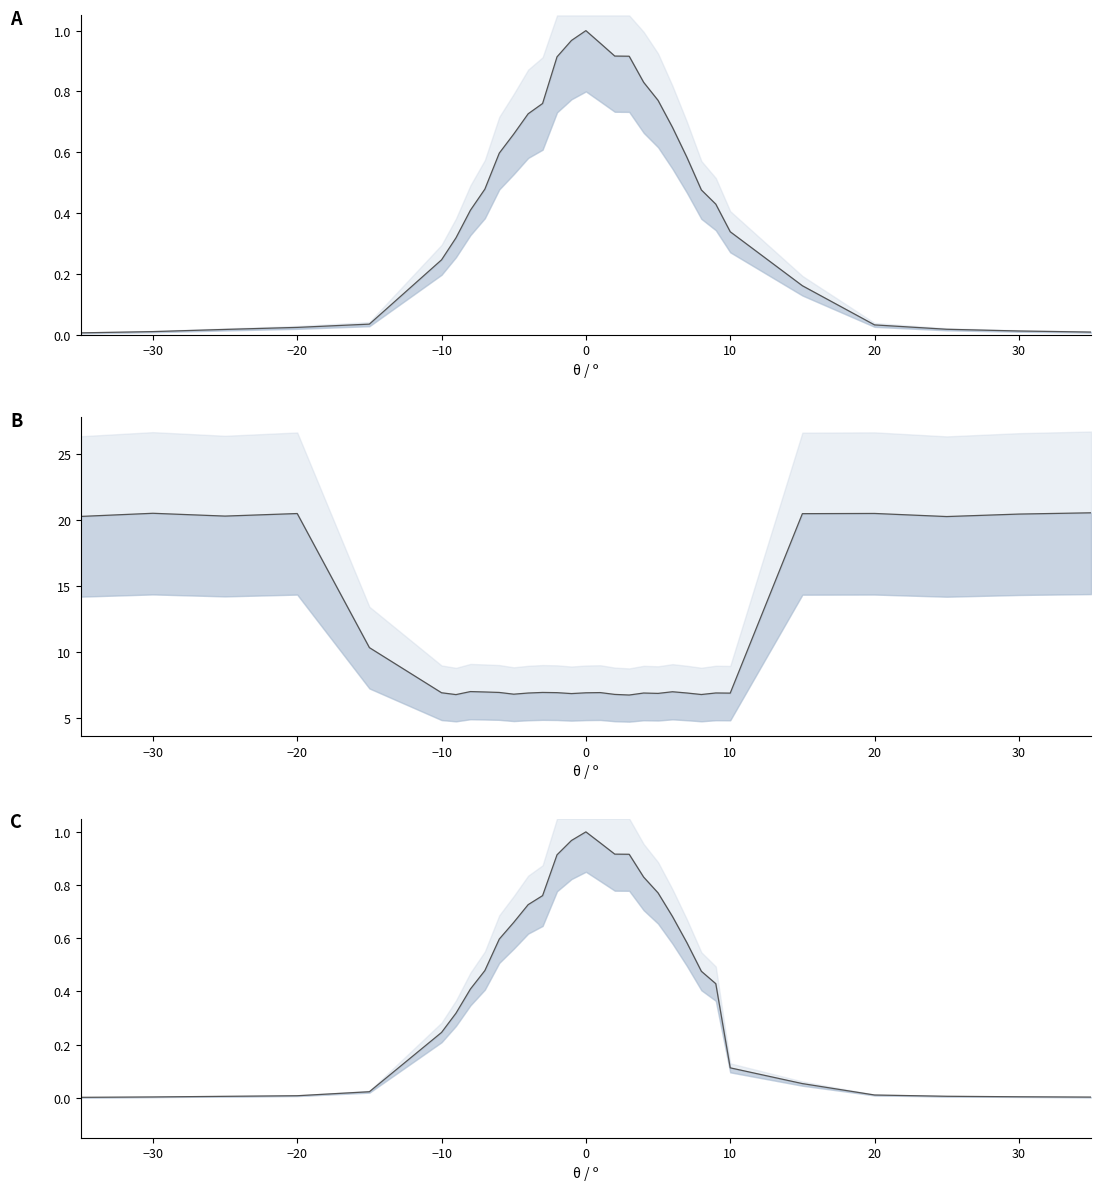

In Coincidences (cts), how many points are higher than both neighbors (excluding endpoints)?

1